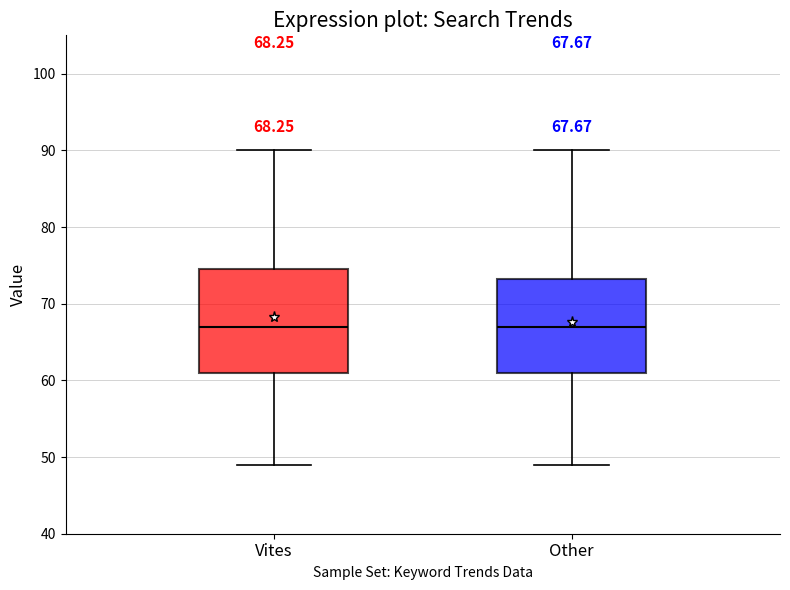

Which box is the tallest, from its lower edge to its upper edge?

Vites